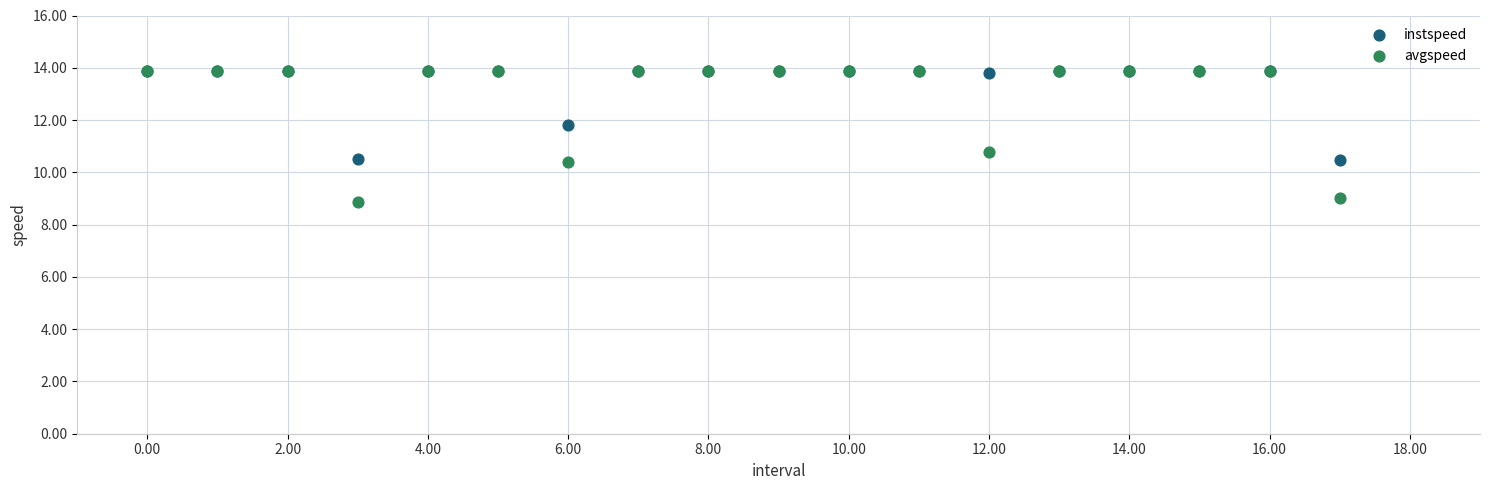

Which series reaches the minimum Y coordinate?

avgspeed